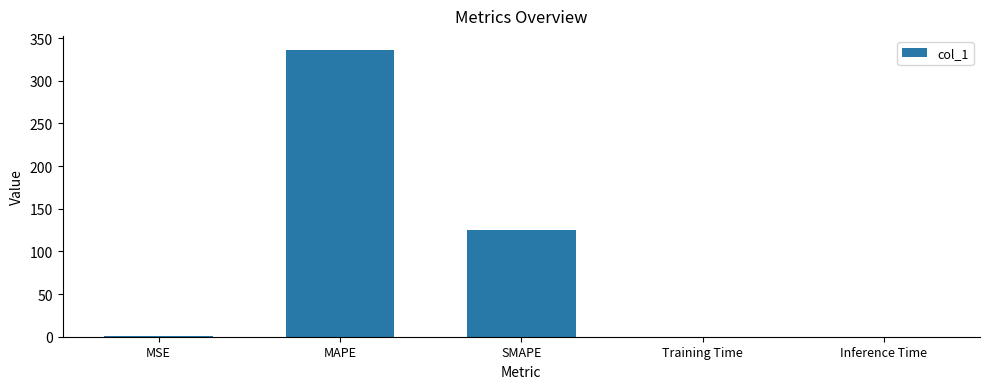

Count the number of categories in the chart.

5